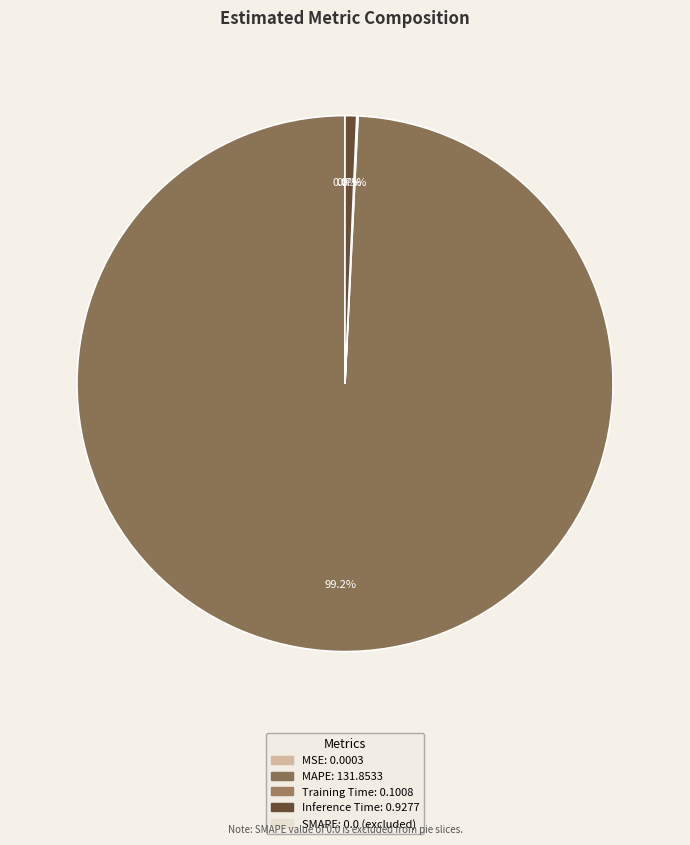

To the nearest percent, what is the difference between the largest and smallest slice percentages?

99%